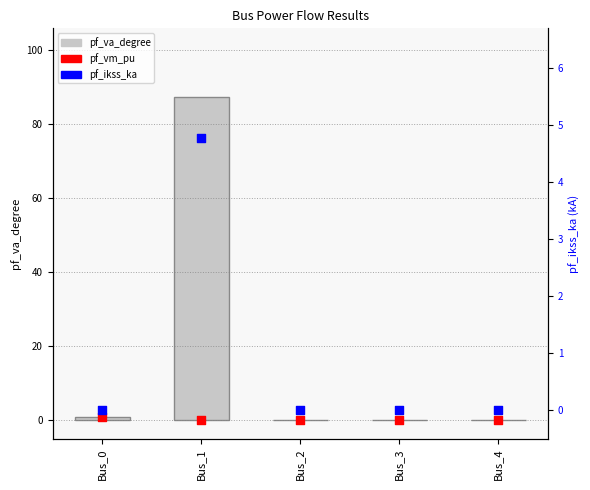

Which series reaches the minimum Y coordinate?

pf_va_degree